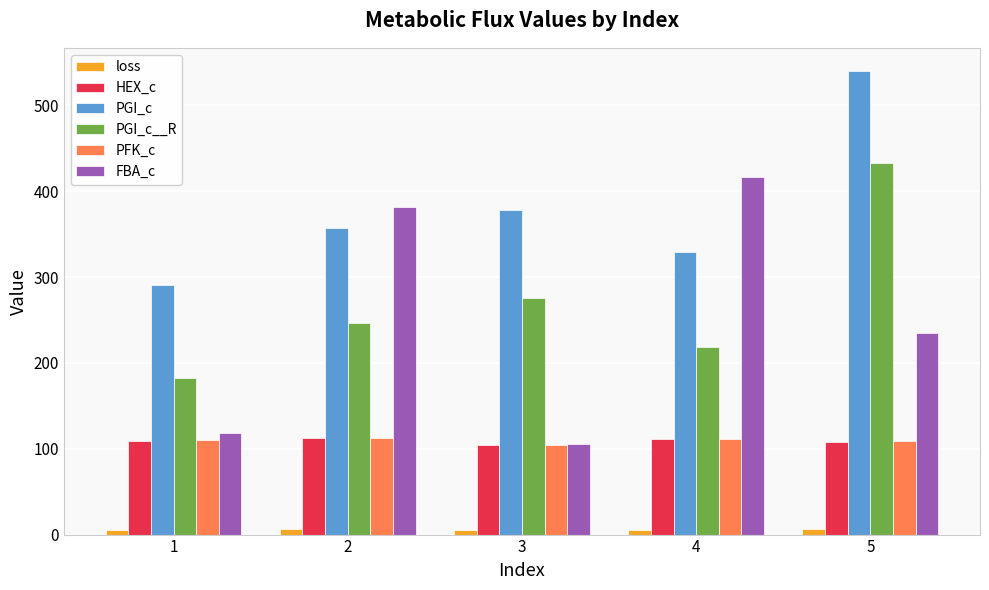

Between 2 and 3, which series saw the biggest shift?

FBA_c